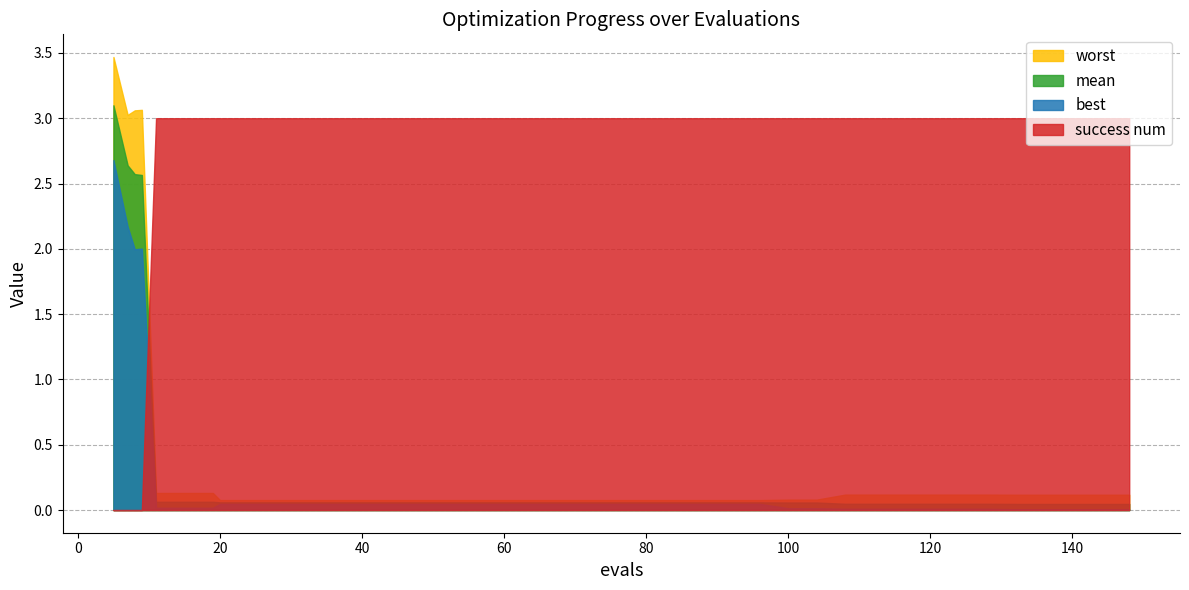

How many success num values are between 3 and 4?

36